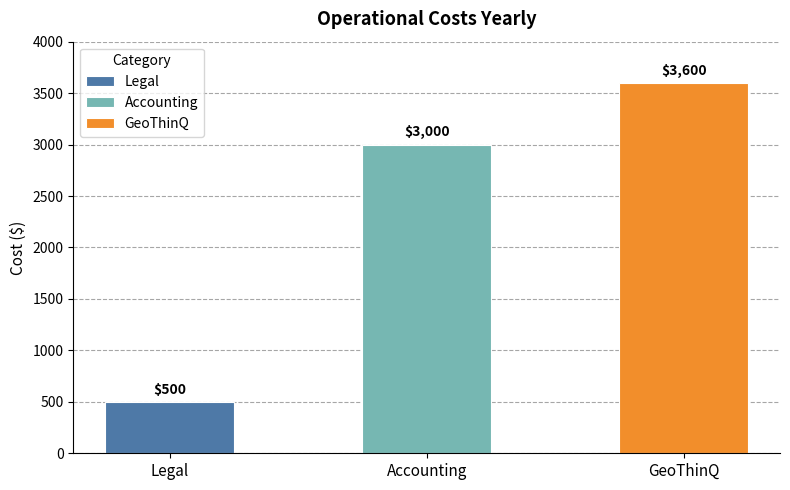

Reading left to right, transcribe all the data shown in this chart.

Legal=500	Accounting=3000	GeoThinQ=3600